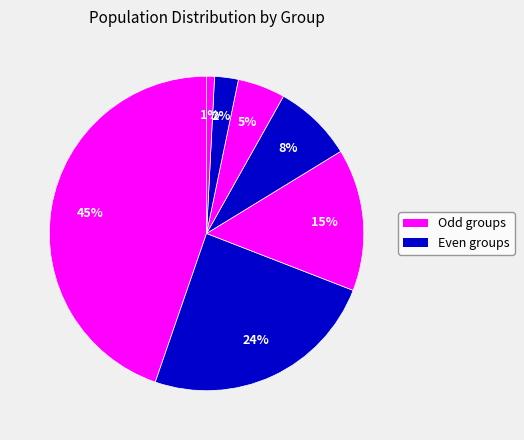

Count the number of slices in the pie.

7